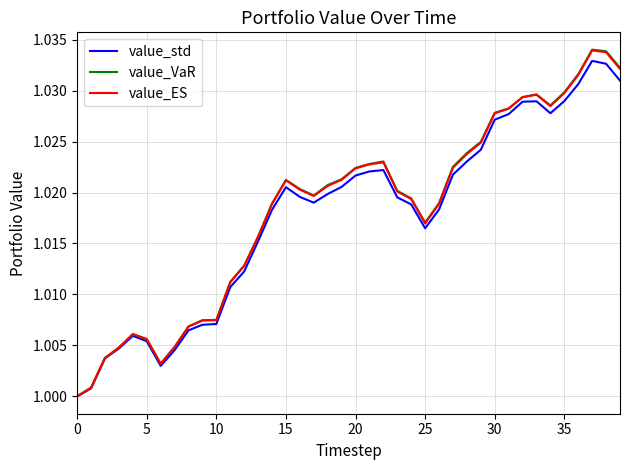

Which series has the widest spread of values?

value_VaR